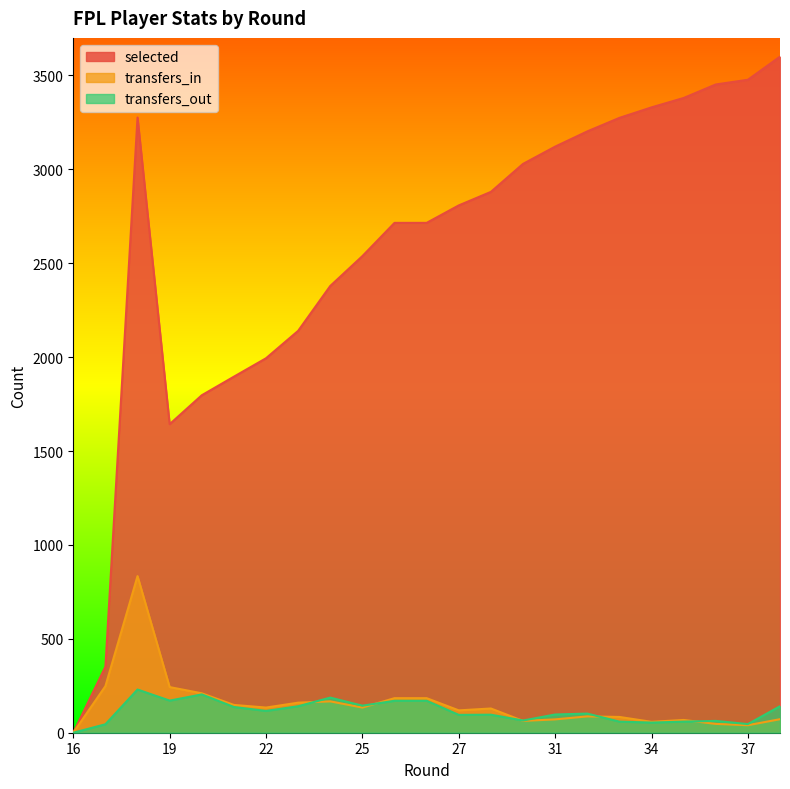

Reading left to right, extract all data points from this chart.

selected: 0	351	3276	1643	1797	1896	1994	2140	2379	2538	2715	2715	2808	2880	3029	3121	3202	3274	3330	3380	3452	3477	3600
transfers_in: 0	248	834	243	210	148	134	160	167	134	184	184	119	129	63	71	87	84	58	68	47	40	72
transfers_out: 0	45	230	171	204	137	116	141	187	144	170	170	95	96	65	97	102	59	54	59	63	46	141